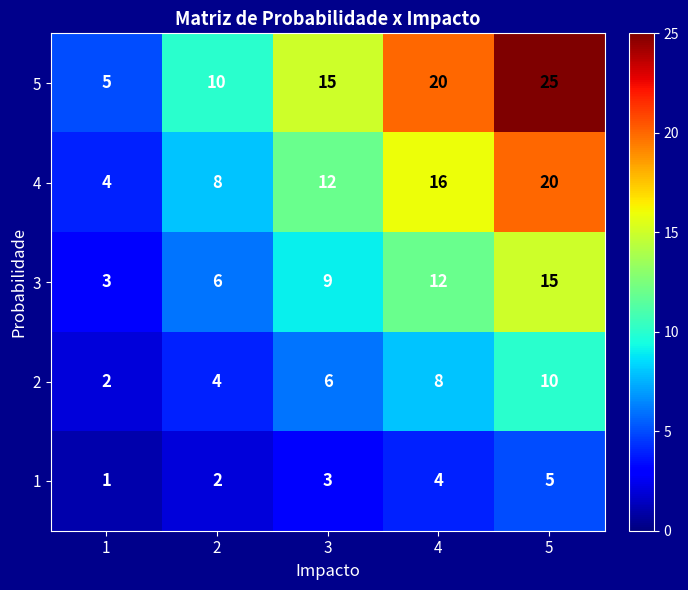

Count the 4 values in the range 8 to 16.

3